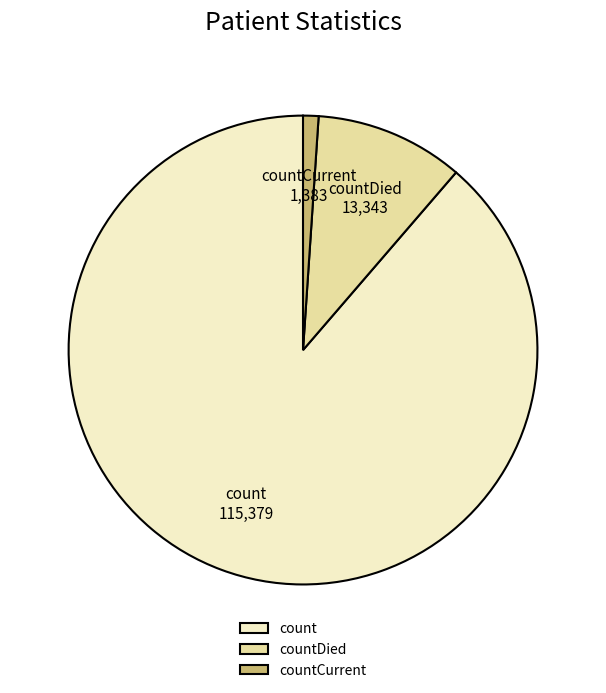

The countDied slice represents 10% of the pie. True or false?

True